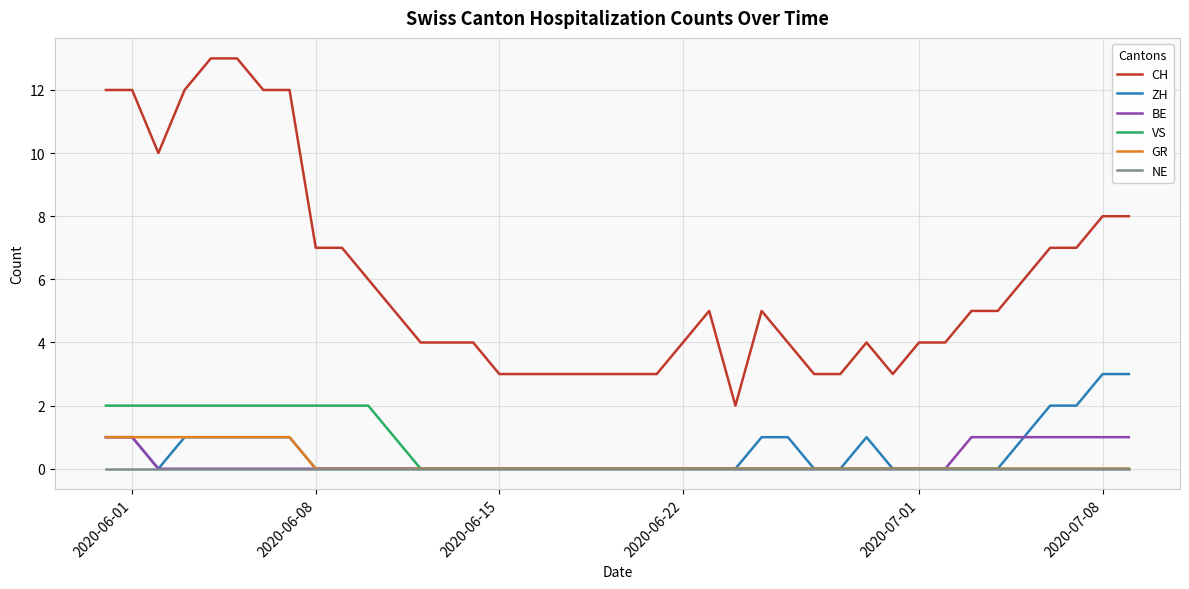

What is the greatest value displayed?

13